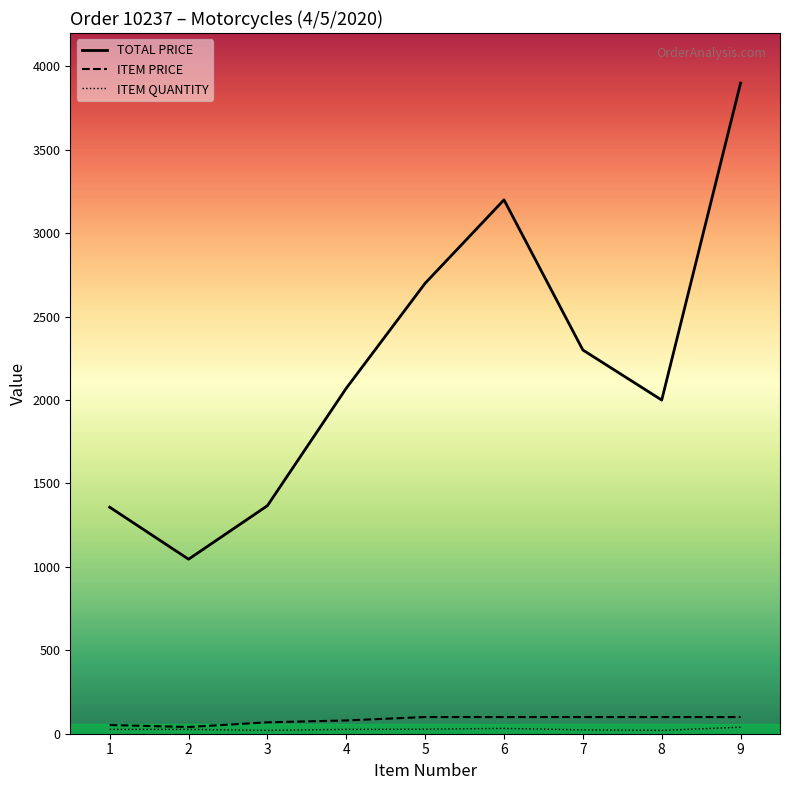

At which label is ITEM PRICE closest to 70?

3